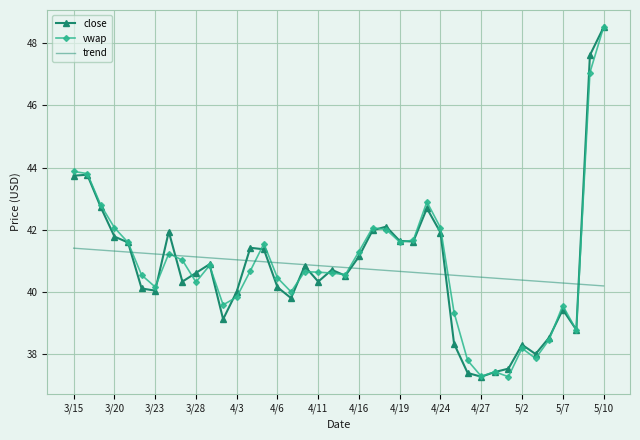

What is the minimum value shown in the chart?

37.3